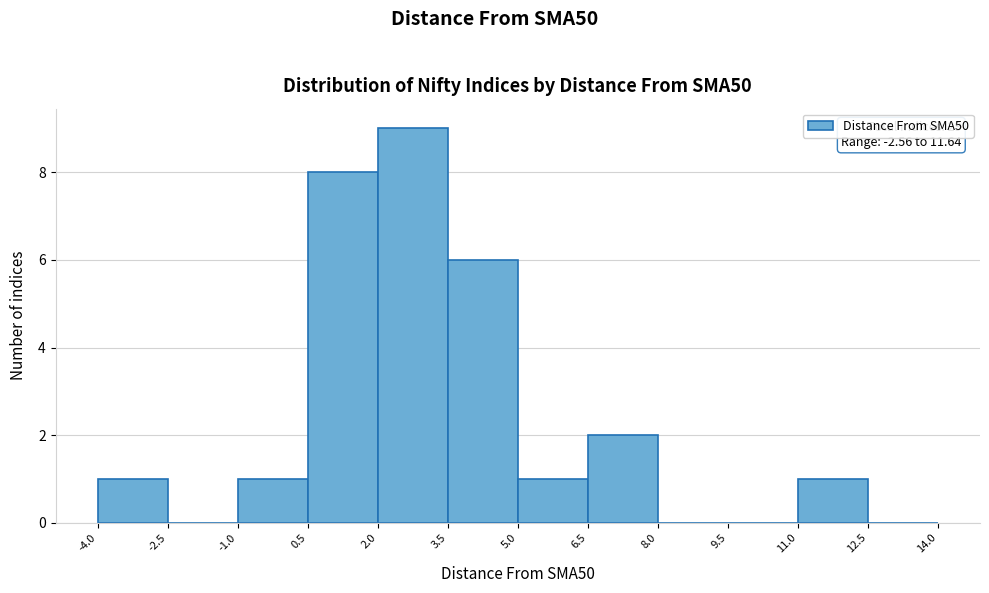

Over which range of the x-axis is the bar tallest?

2.0 to 3.5